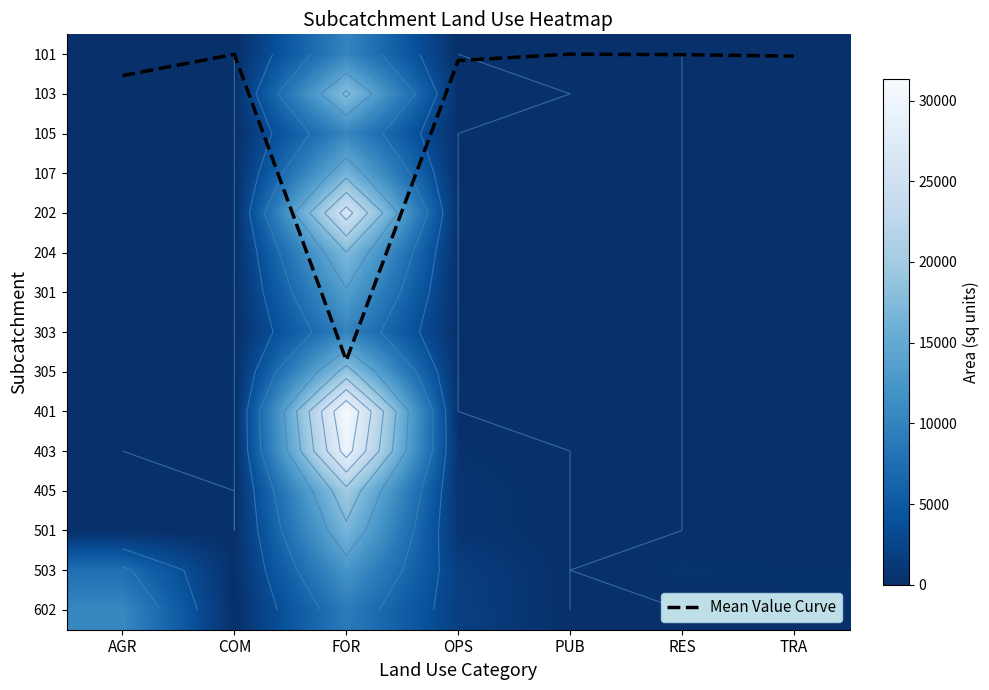

Which series has the largest total across all categories?

401